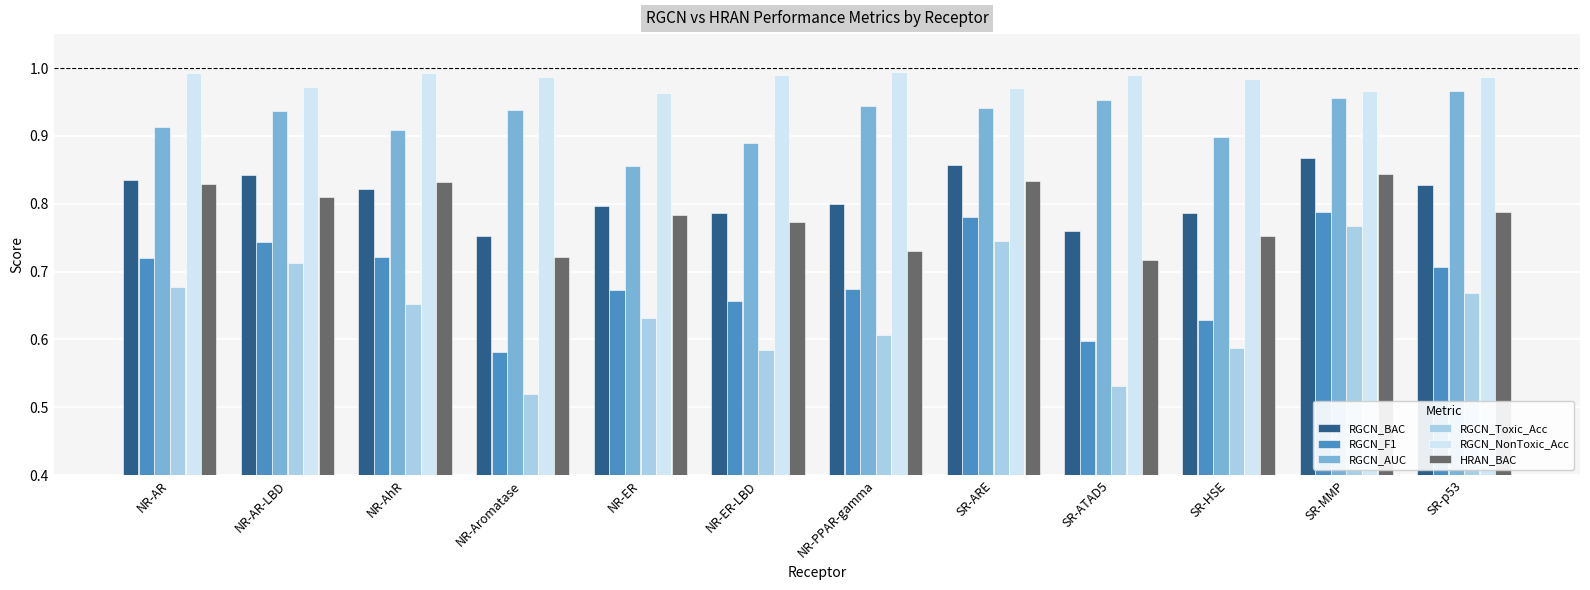

The value of HRAN_BAC at NR-AhR is 0.8. True or false?

True